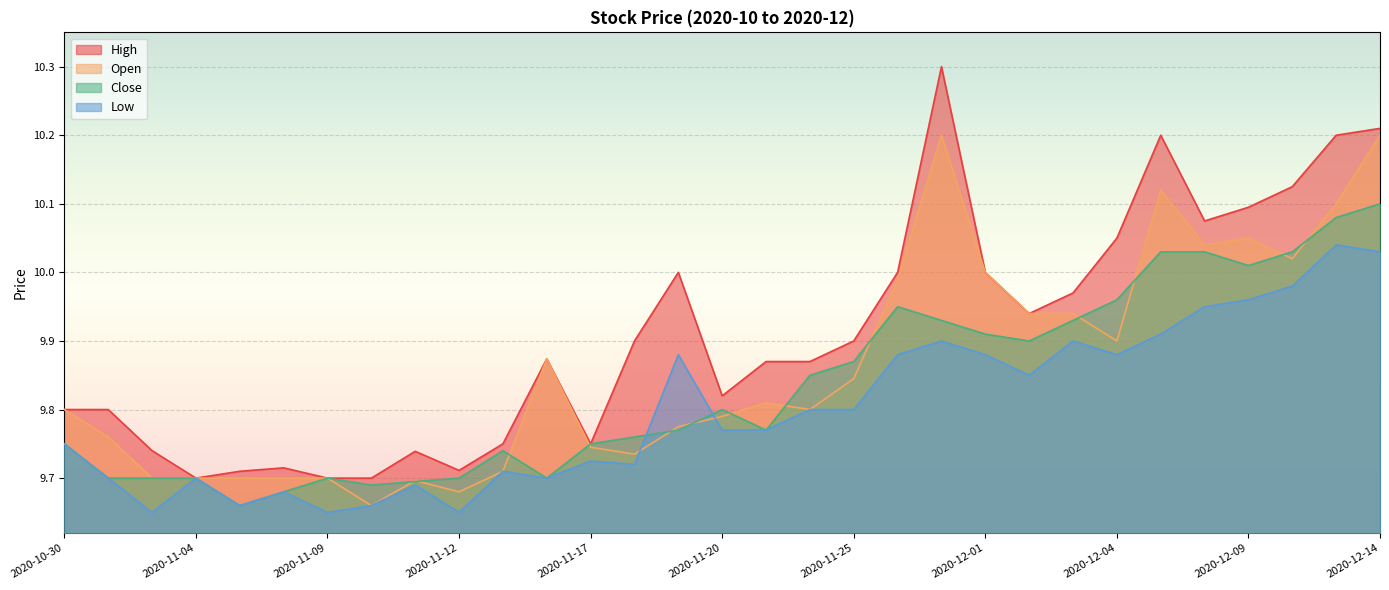

List the series in order of their overall mean, highest first.

High, Open, Close, Low